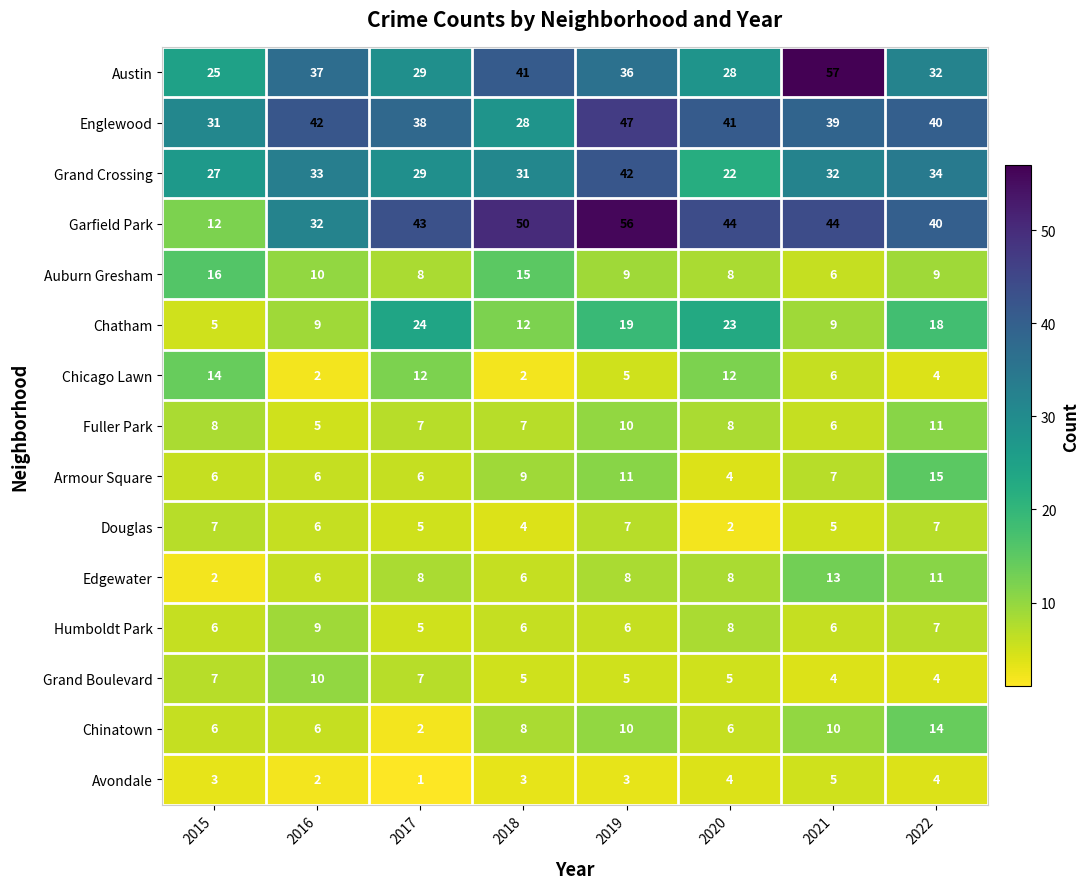

What value does the Grand Boulevard series have at 2018?

5